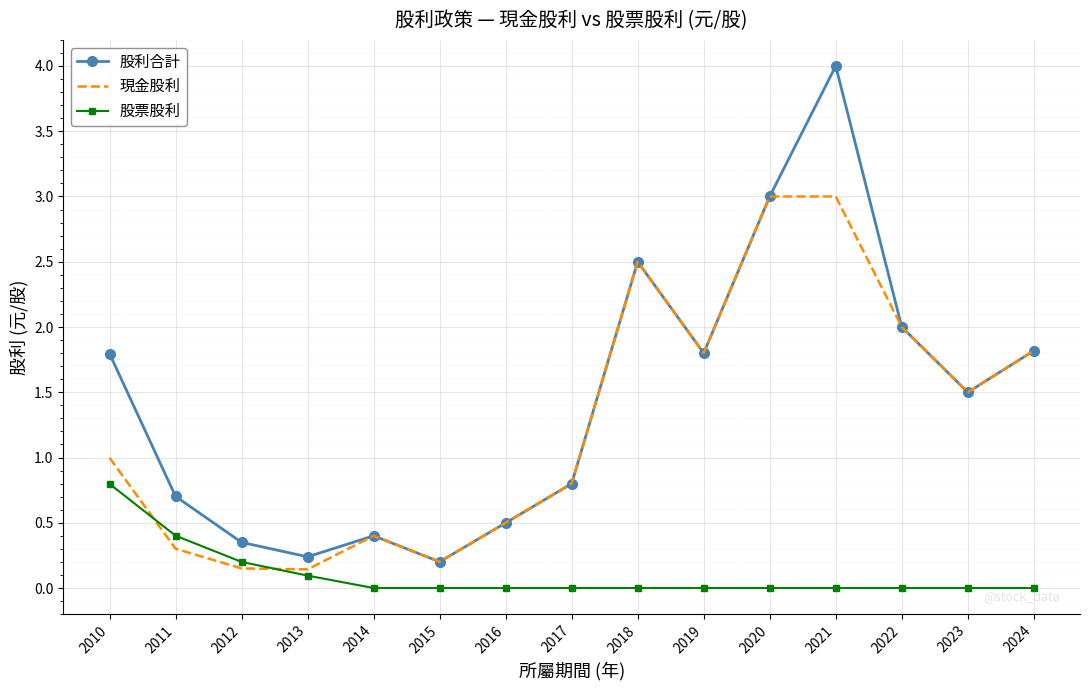

The 現金股利 series shows 0.4 at 2014. True or false?

True